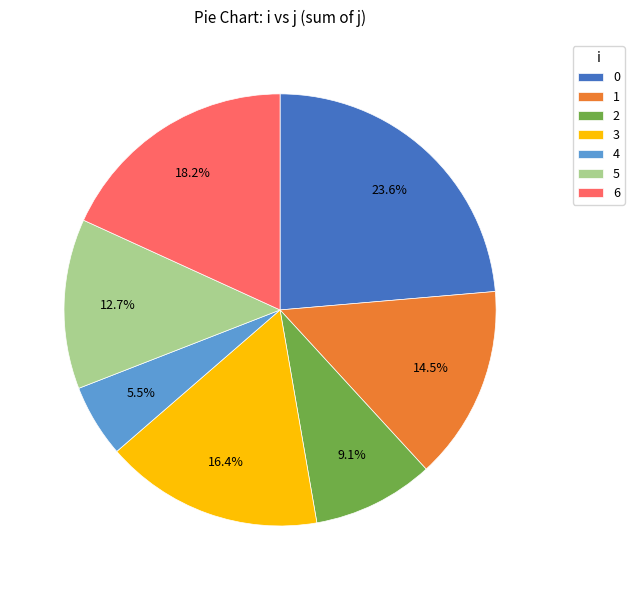

Approximately how many times larger is the value at 5 compared to 6?

0.7